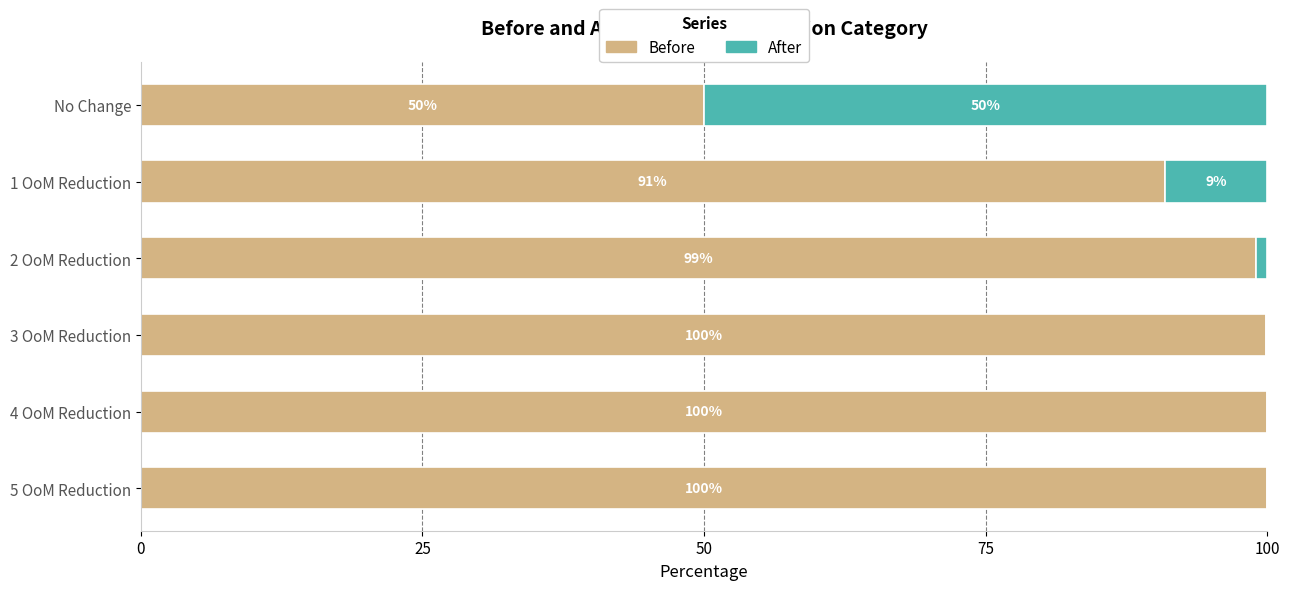

The Before series shows 24.0 at No Change. True or false?

False